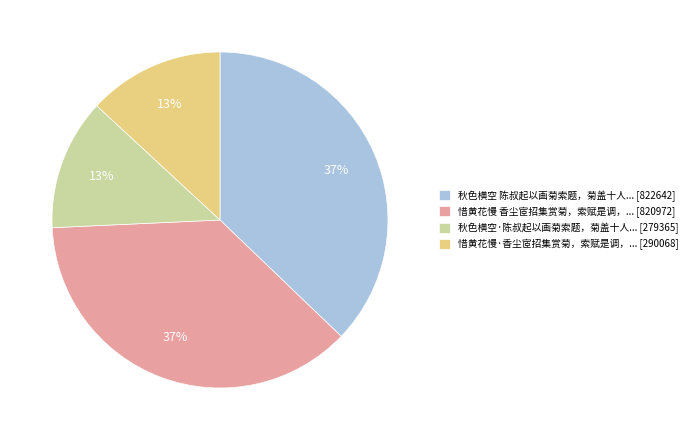

To the nearest percent, what percentage of the pie is 惜黄花慢·香尘宧招集赏菊，索赋是调，... [290068]?

13%